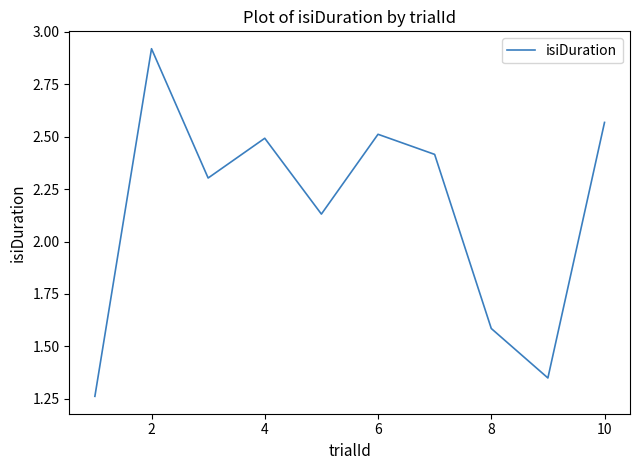

What is the difference between the maximum and minimum values?

1.7